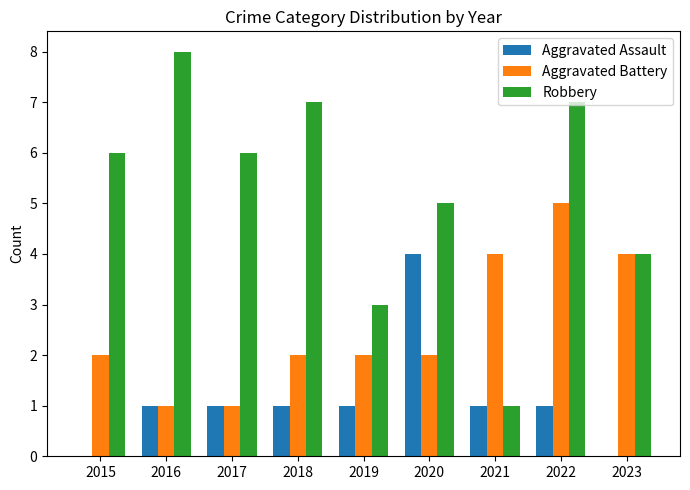

Which series changed the most between 2016 and 2017?

Robbery